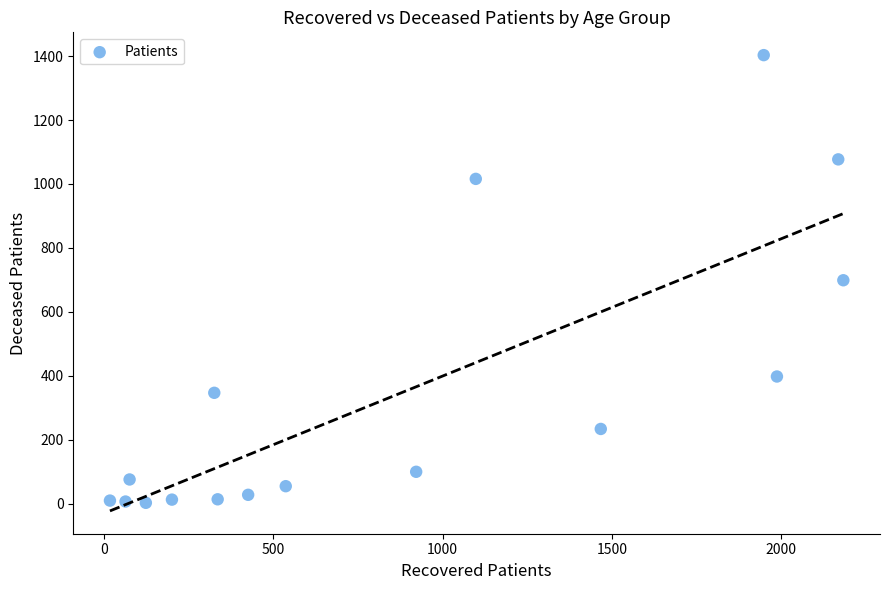

What is the range of Y values (max minus min)?

1400